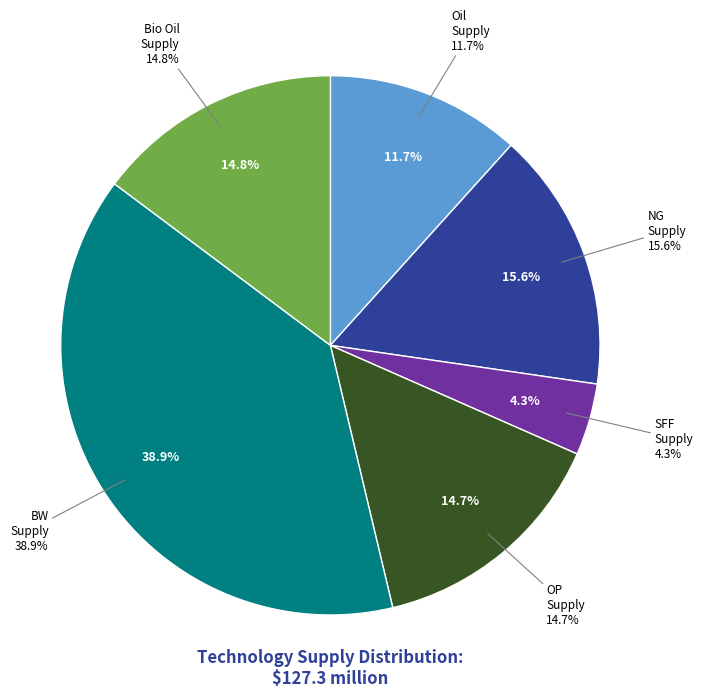

Which category has the biggest portion of the pie?

BW_supply